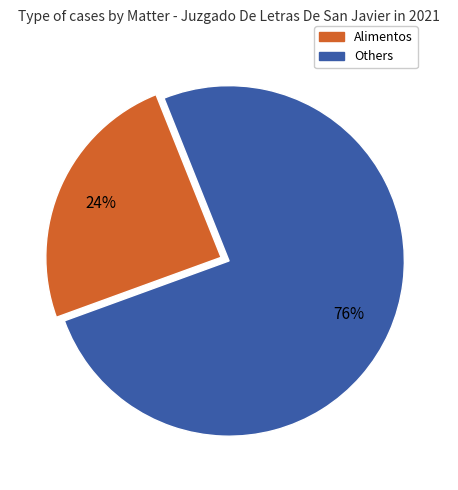

To the nearest percent, what is the average slice percentage?

50%